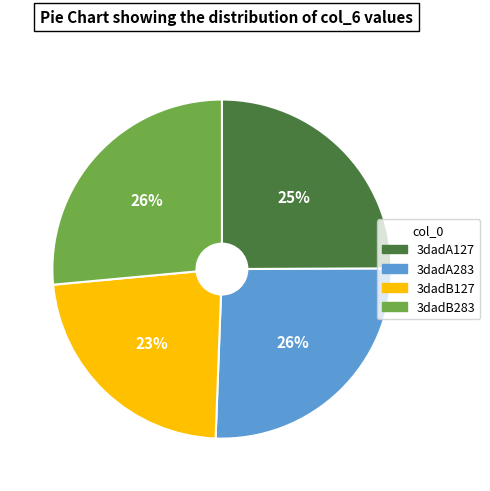

To the nearest percent, what percentage of the pie is 3dadA127?

25%